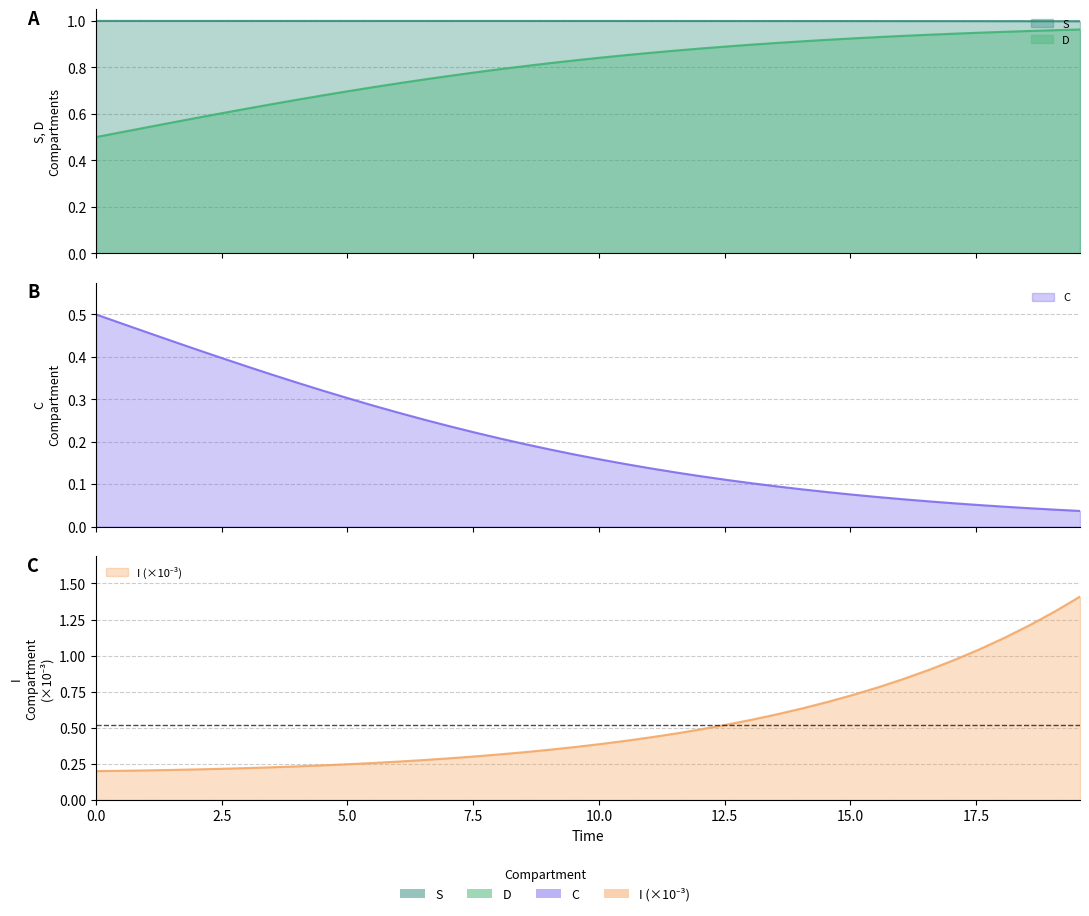

Is the value of I at 31 greater than the value of C at 16?

No